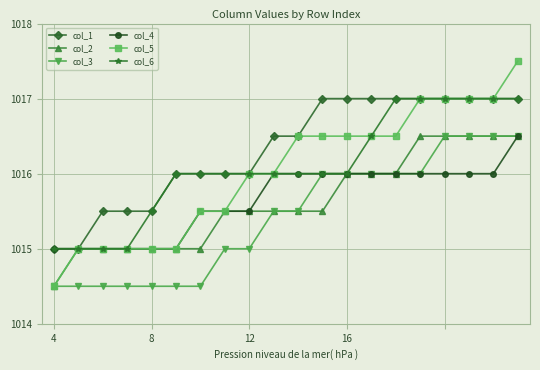

Count the number of data series in this chart.

6